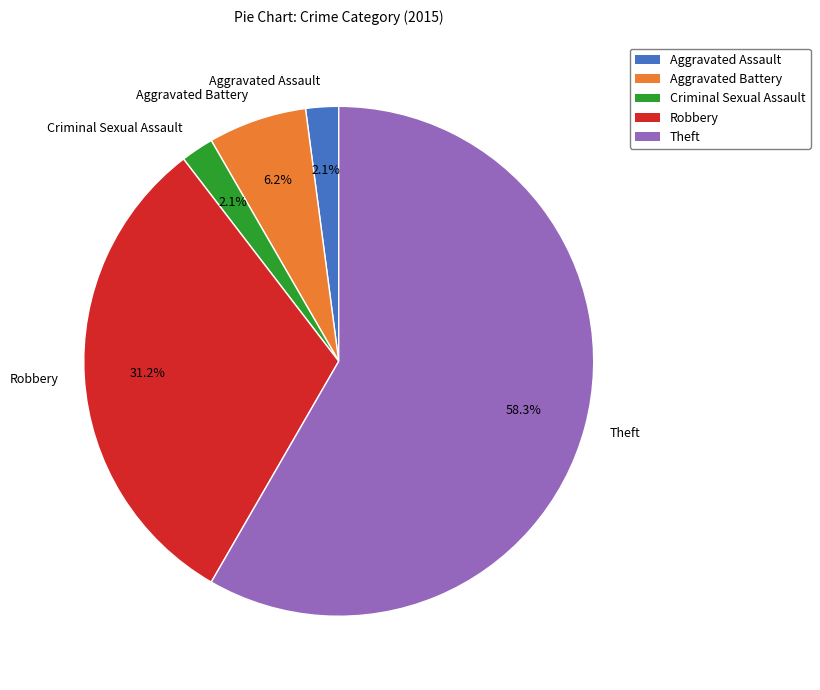

The Criminal Sexual Assault slice represents 15% of the pie. True or false?

False